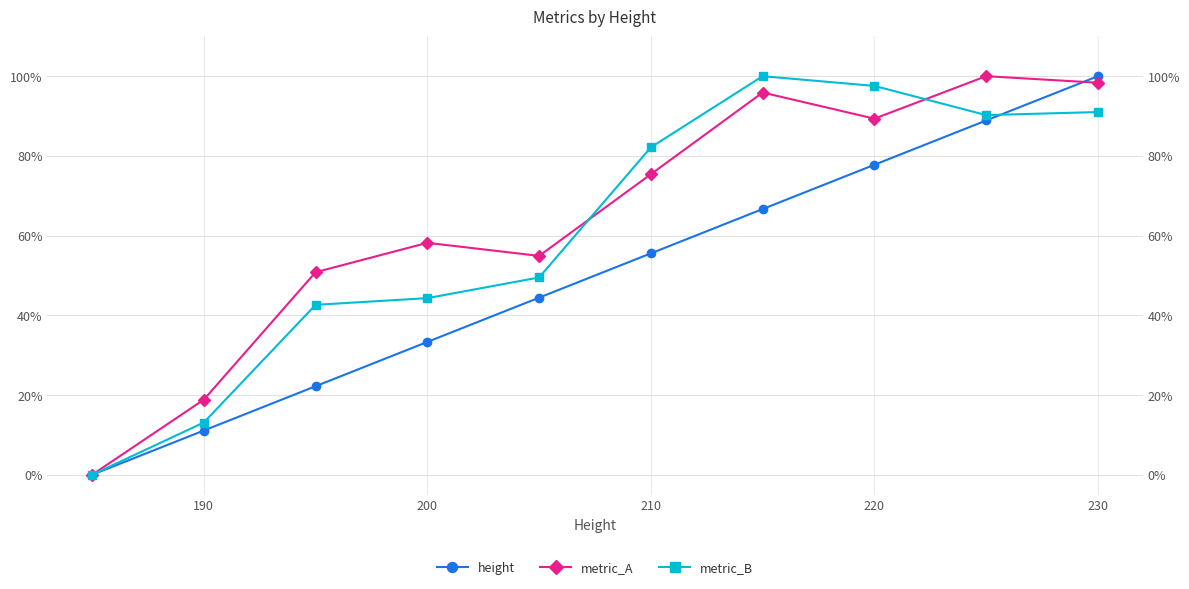

In metric_B, how many points are higher than both neighbors (excluding endpoints)?

1